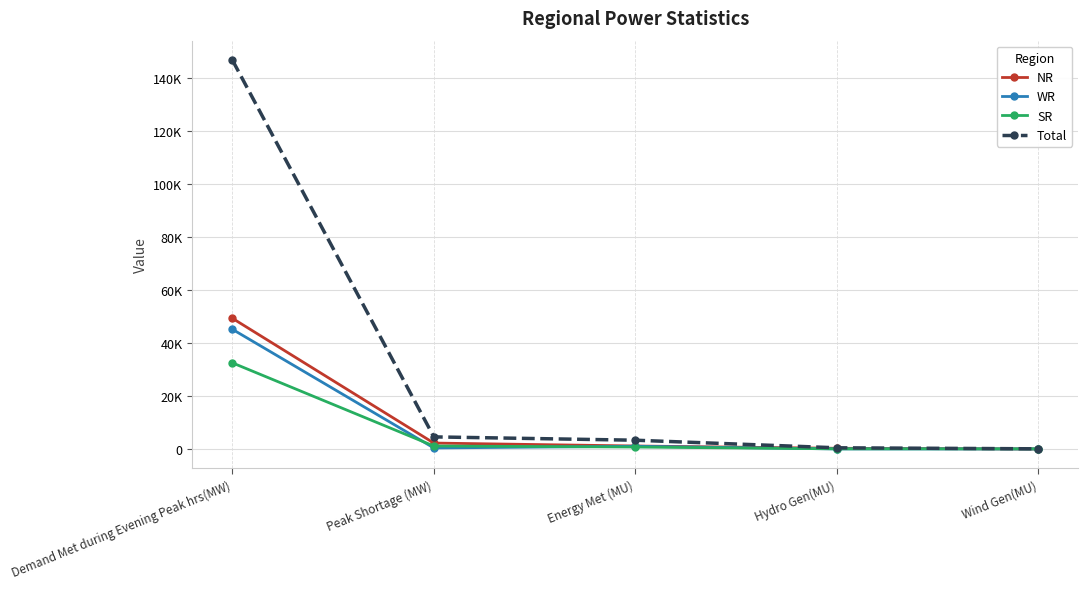

What is the average value of the SR series?

6901